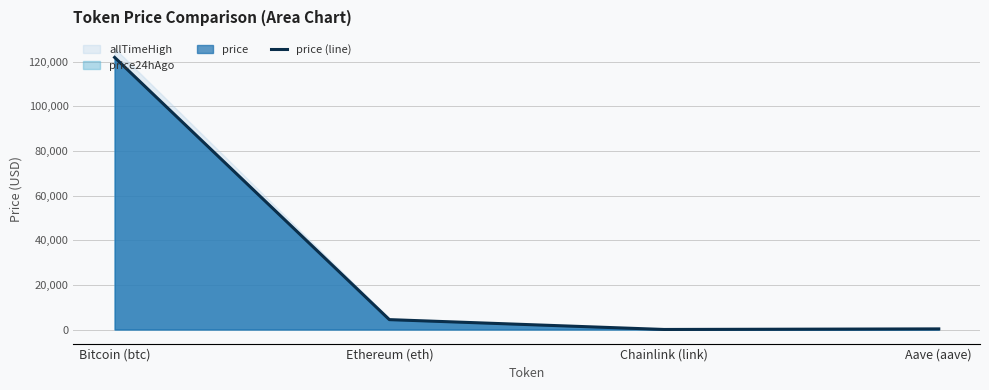

How many data points are less than 4432?

2